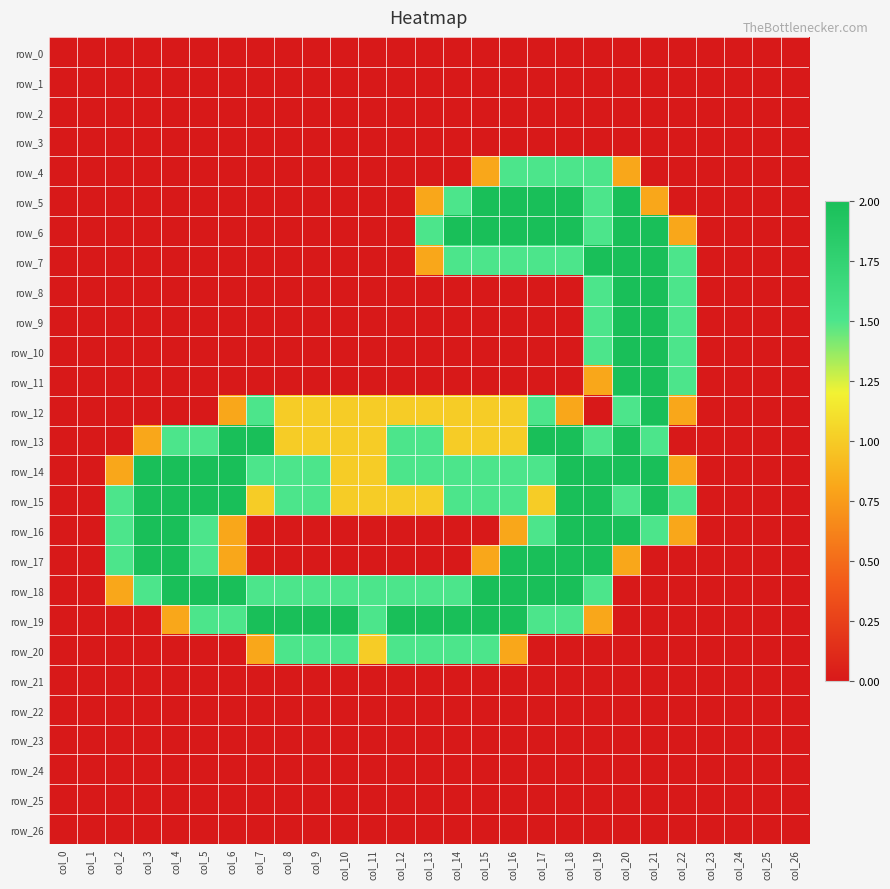

What is the total value across all series at col_20?

24.6